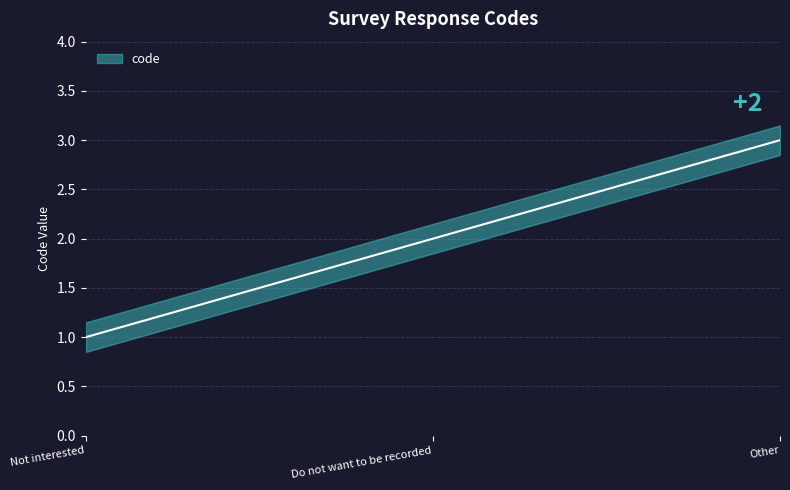

List the labels in order of value, smallest first.

Not interested, Do not want to be recorded, Other